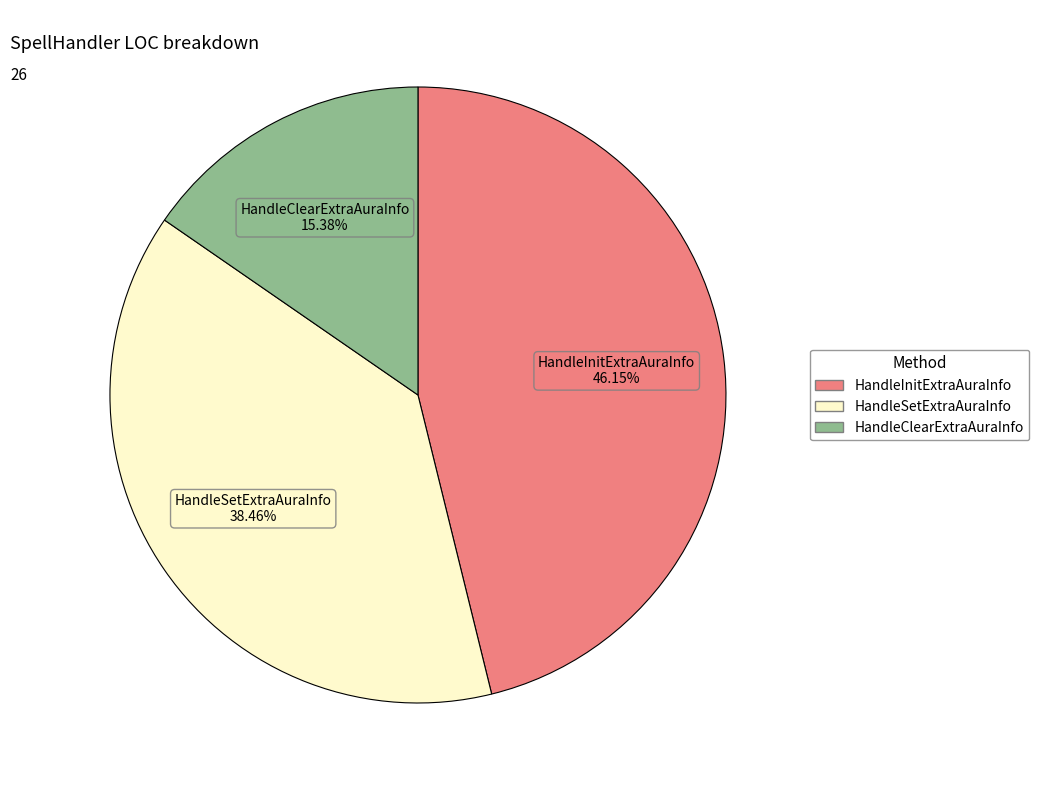

Count the number of slices in the pie.

3